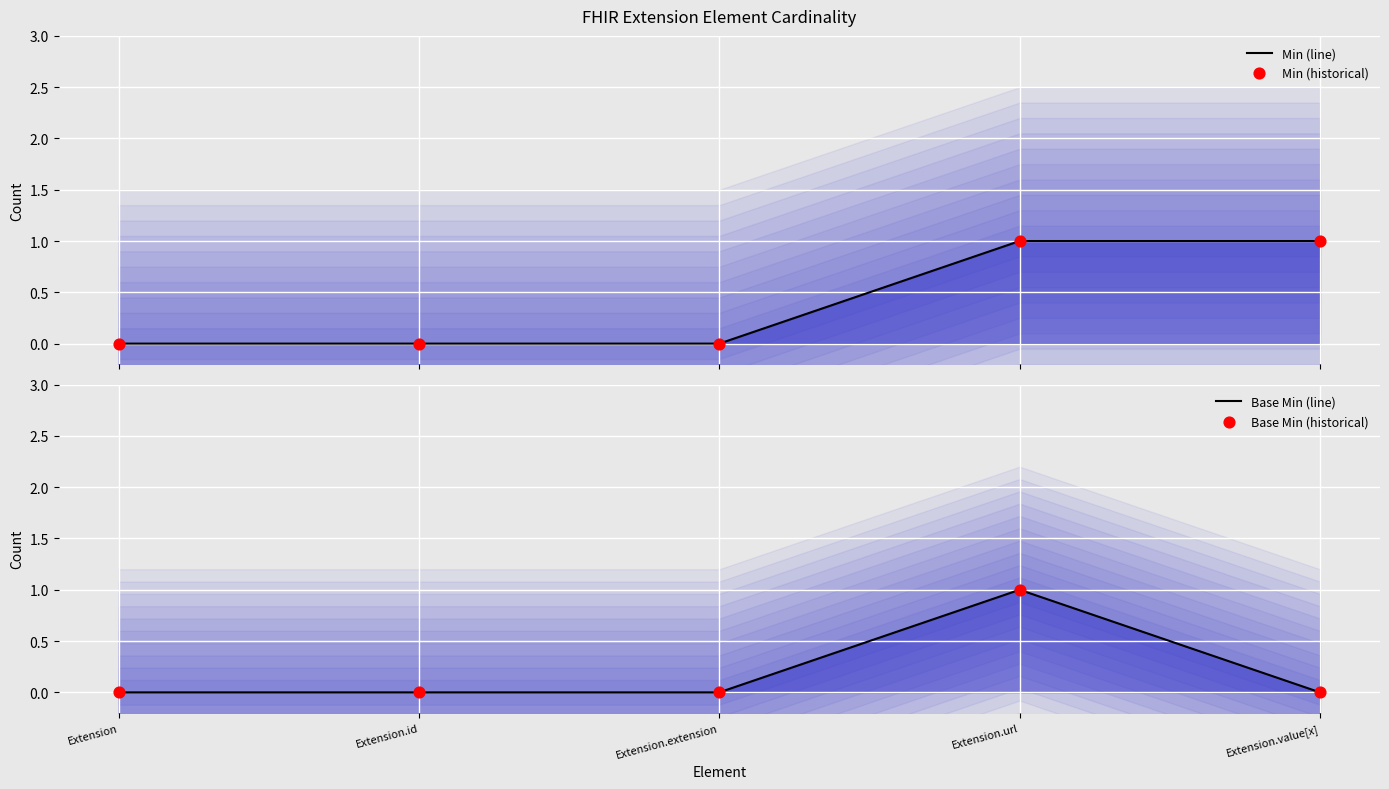

Is the value of Base Min (historical) at Extension.url greater than the value of Min (historical) at Extension.value[x]?

No